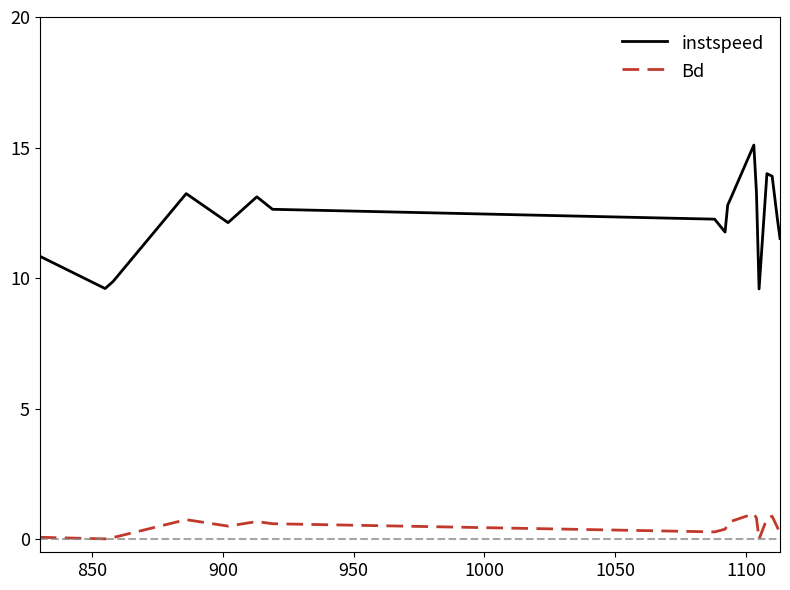

Which series has the largest total across all categories?

instspeed